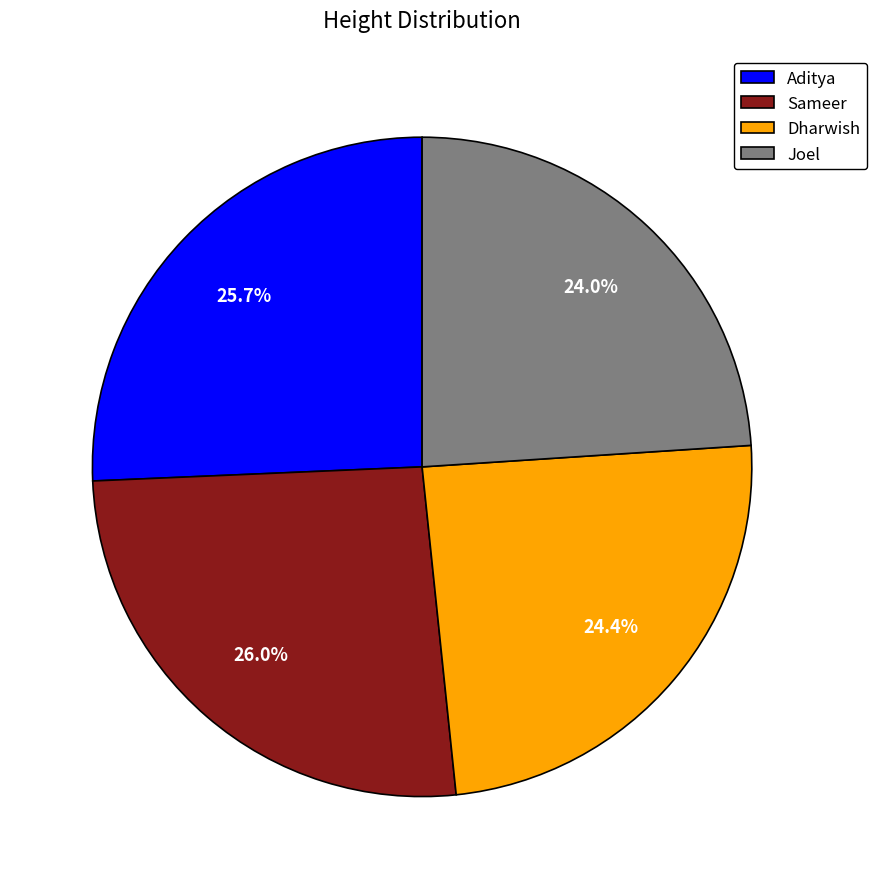

Does Sameer account for over 50% of the chart?

No